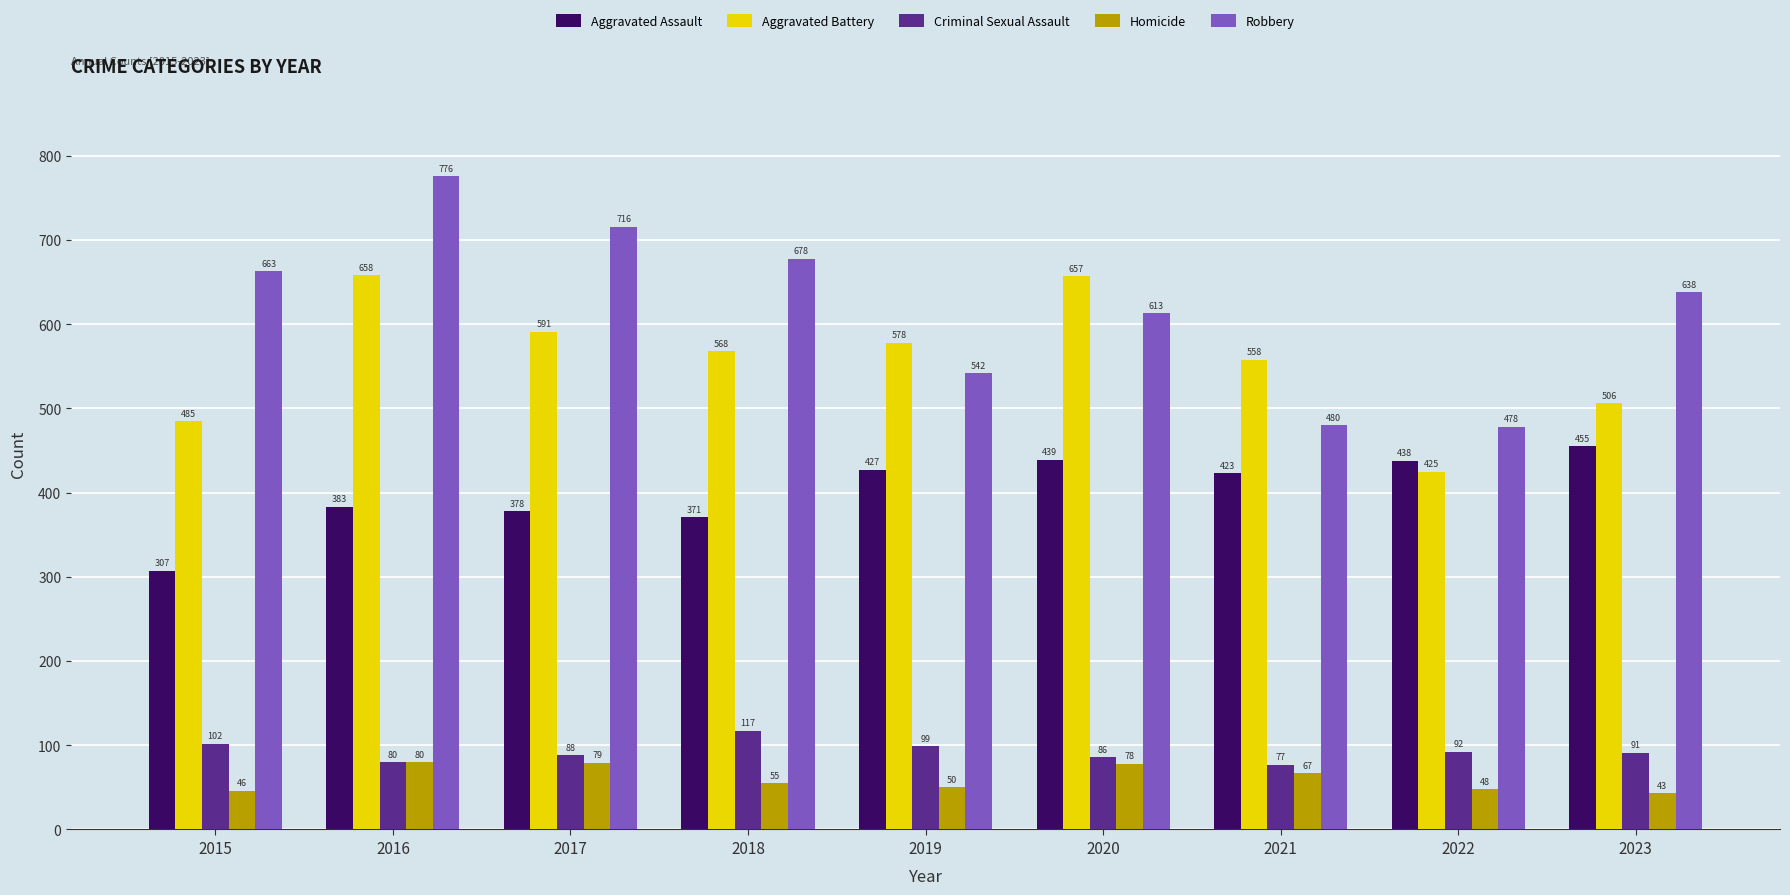

Which series has the widest spread of values?

Robbery